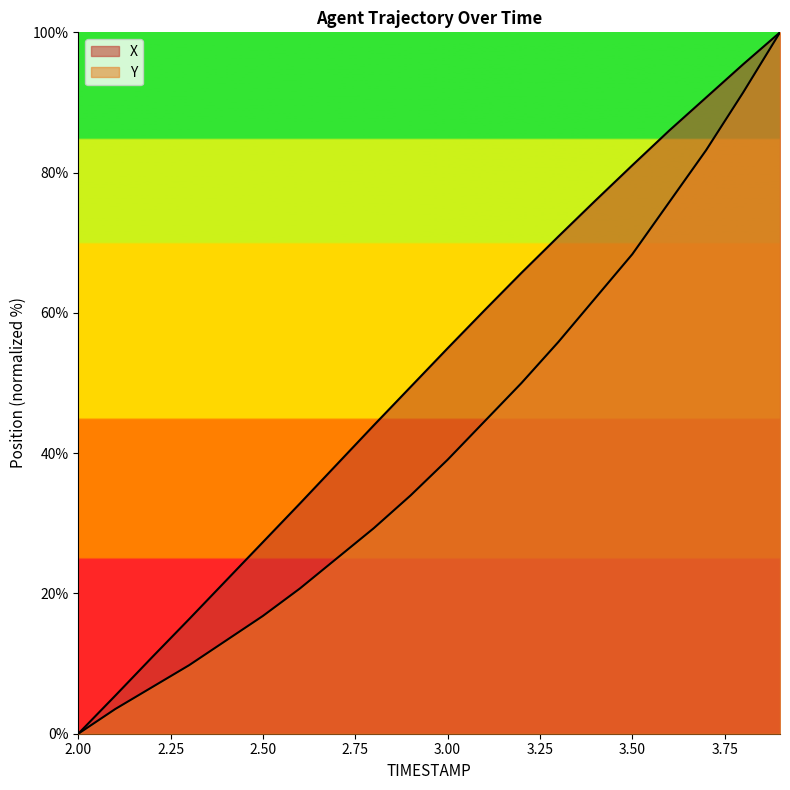

List the labels in order of Y value, largest first.

3.9, 3.8, 3.7, 3.6, 3.5, 3.4, 3.3, 3.2, 3.1, 3.0, 2.9, 2.8, 2.7, 2.6, 2.5, 2.4, 2.3, 2.2, 2.1, 2.0